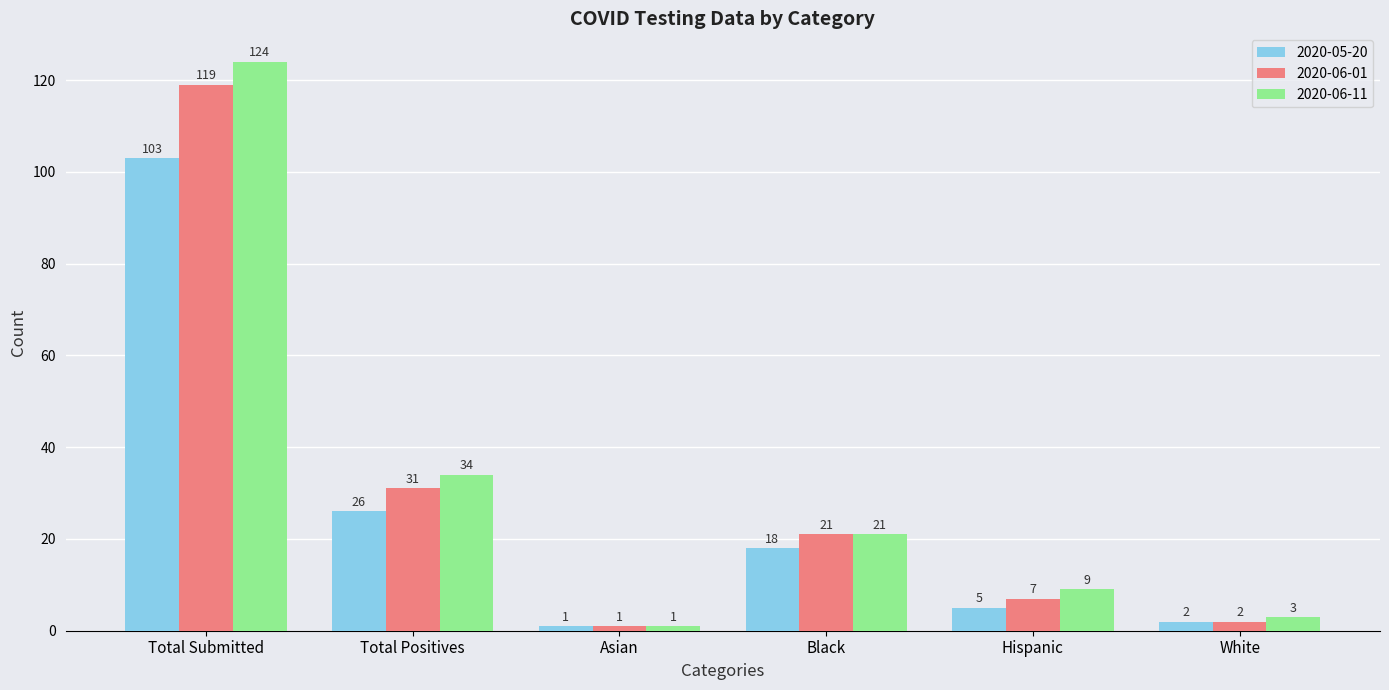

Reading left to right, transcribe all the data shown in this chart.

2020-05-20: 103	26	1	18	5	2
2020-06-01: 119	31	1	21	7	2
2020-06-11: 124	34	1	21	9	3